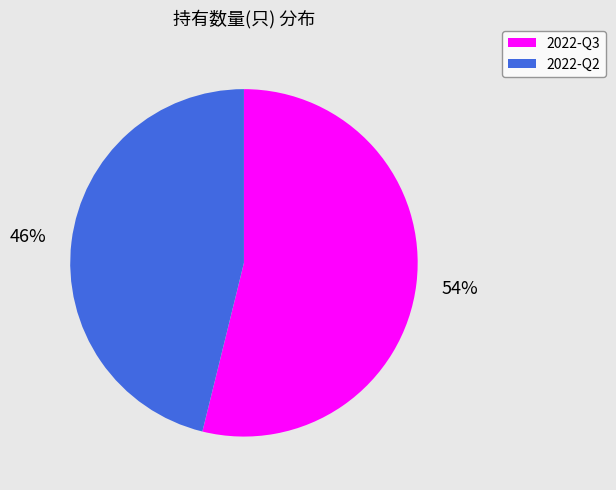

Combined, do 2022-Q3 and 2022-Q2 account for over 50%?

Yes